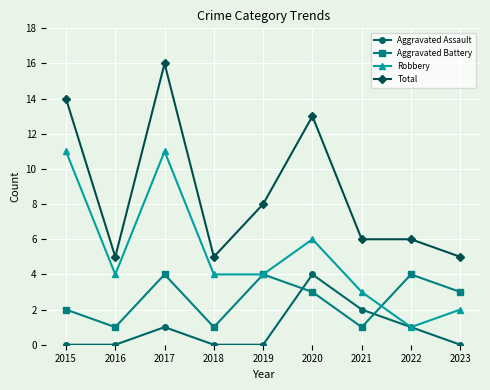

Reading left to right, transcribe all the data shown in this chart.

Aggravated Assault: 2015=0	2016=0	2017=1	2018=0	2019=0	2020=4	2021=2	2022=1	2023=0
Aggravated Battery: 2015=2	2016=1	2017=4	2018=1	2019=4	2020=3	2021=1	2022=4	2023=3
Robbery: 2015=11	2016=4	2017=11	2018=4	2019=4	2020=6	2021=3	2022=1	2023=2
Total: 2015=14	2016=5	2017=16	2018=5	2019=8	2020=13	2021=6	2022=6	2023=5